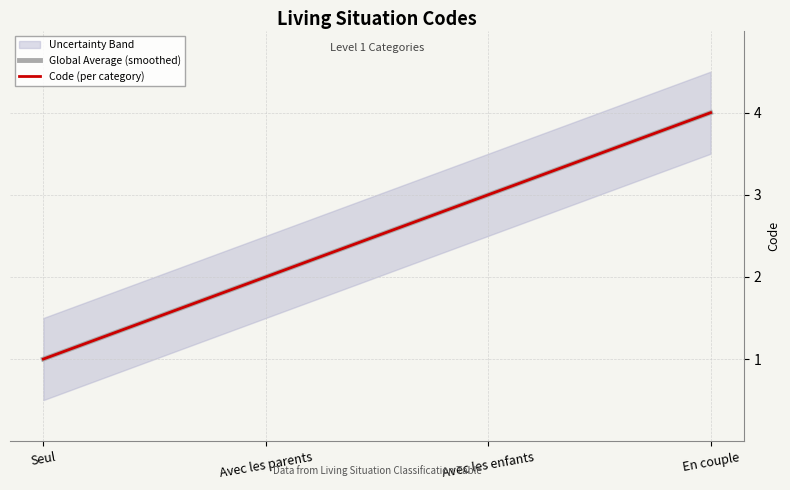

Where does the Global Average (smoothed) series first go above 3?

En couple